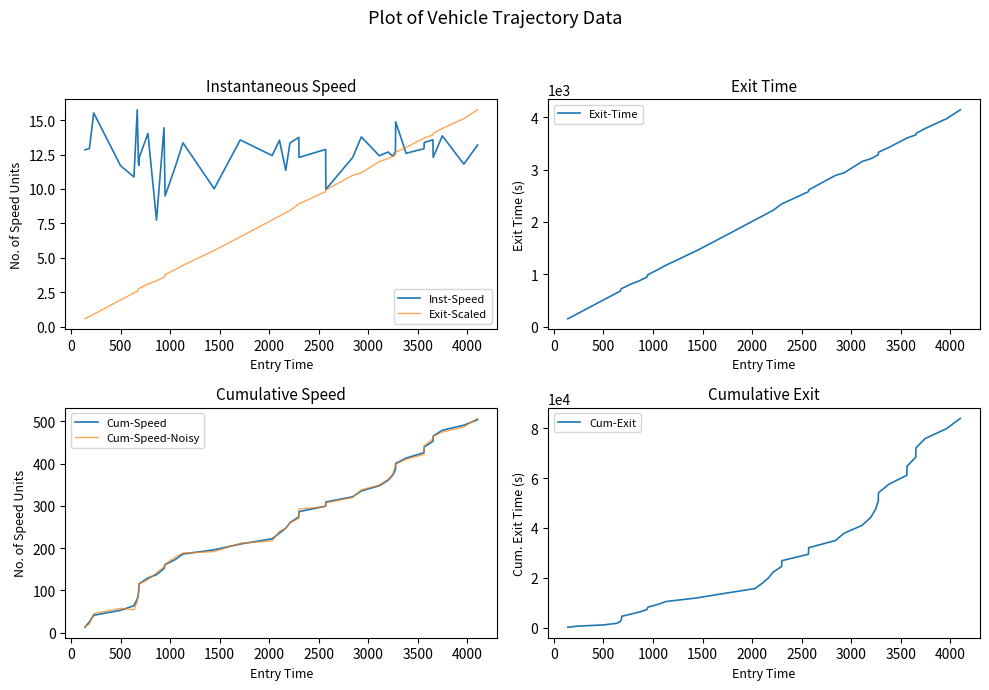

What is the minimum value for Exit-Scaled?

0.6